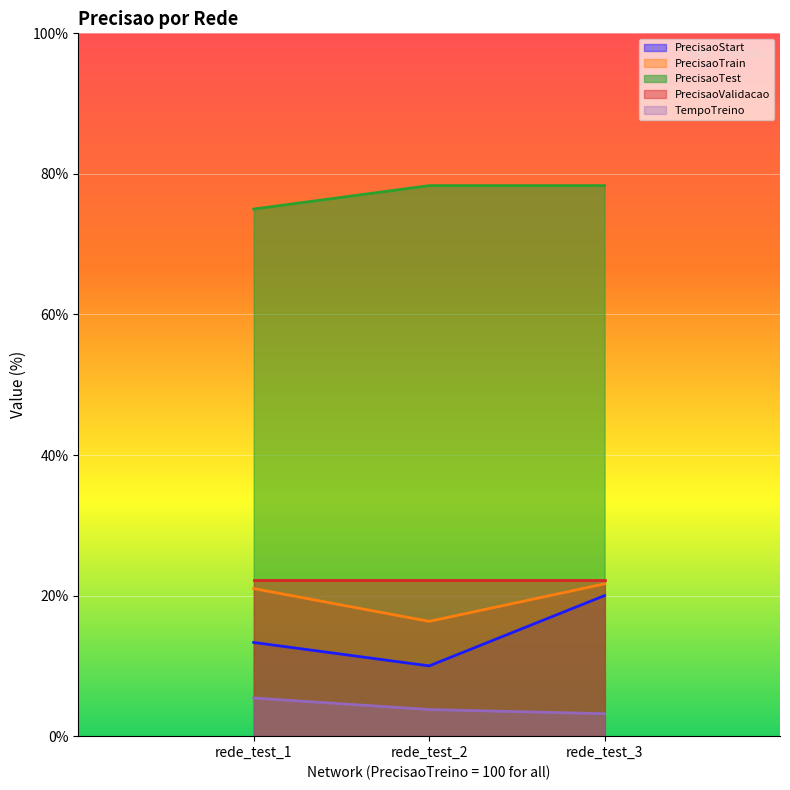

The value of PrecisaoValidacao at rede_test_1 is 8.5. True or false?

False